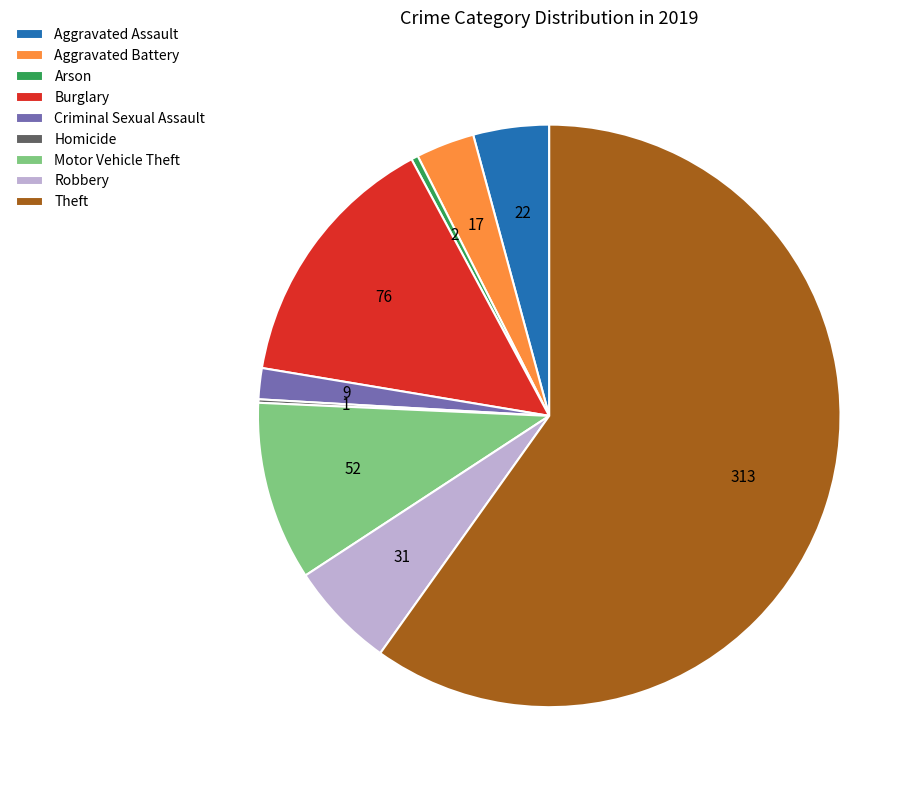

Approximately how many times larger is the value at Motor Vehicle Theft compared to Arson?

26.0